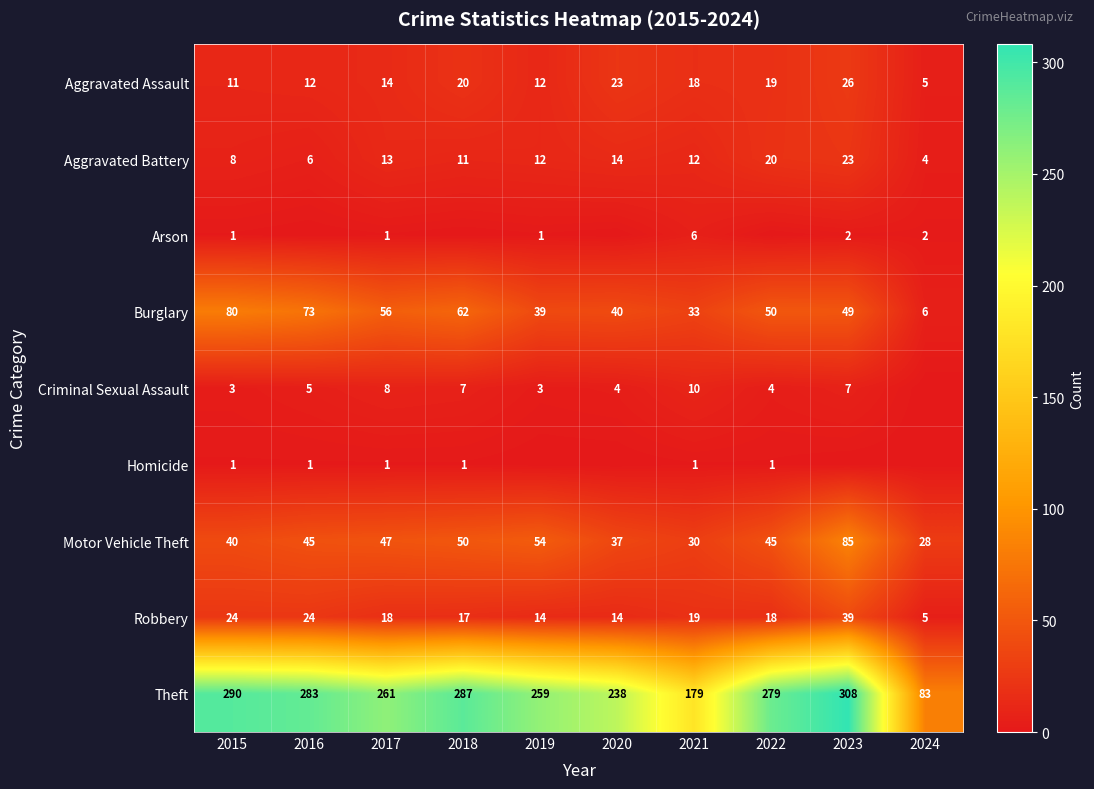

Is the value of Aggravated Assault at 2018 greater than the value of Homicide at 2022?

Yes